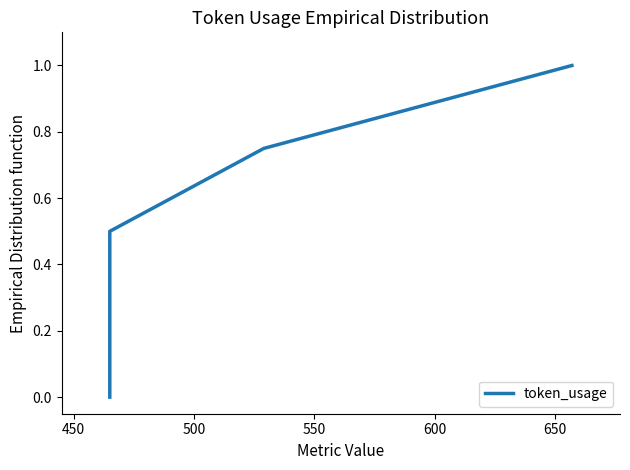

True or false: the data has more than 1 interior local peaks.

False